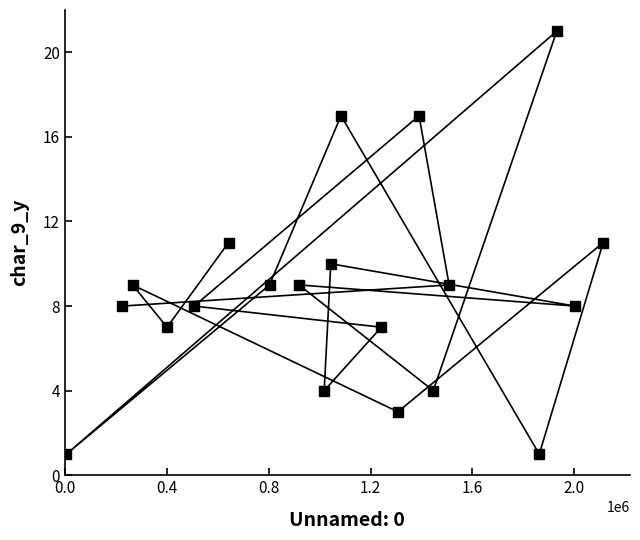

What is the difference between the maximum and minimum values?

20